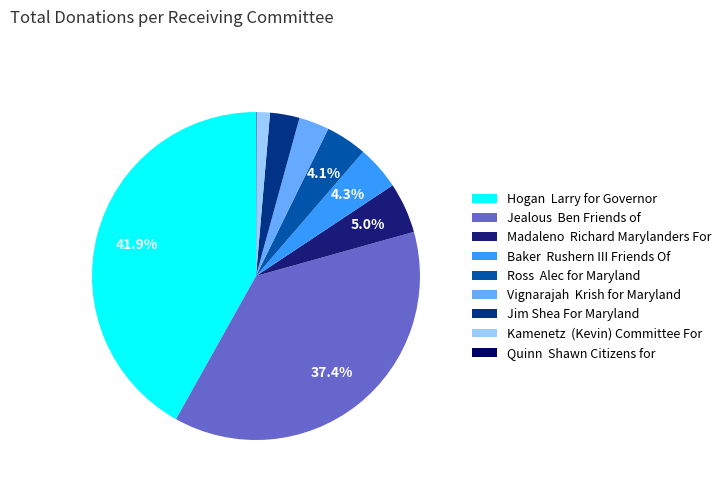

Rank the categories by value from highest to lowest.

Hogan  Larry for Governor, Jealous  Ben Friends of, Madaleno  Richard Marylanders For, Baker  Rushern III Friends Of, Ross  Alec for Maryland, Vignarajah  Krish for Maryland, Jim Shea For Maryland, Kamenetz  (Kevin) Committee For, Quinn  Shawn Citizens for